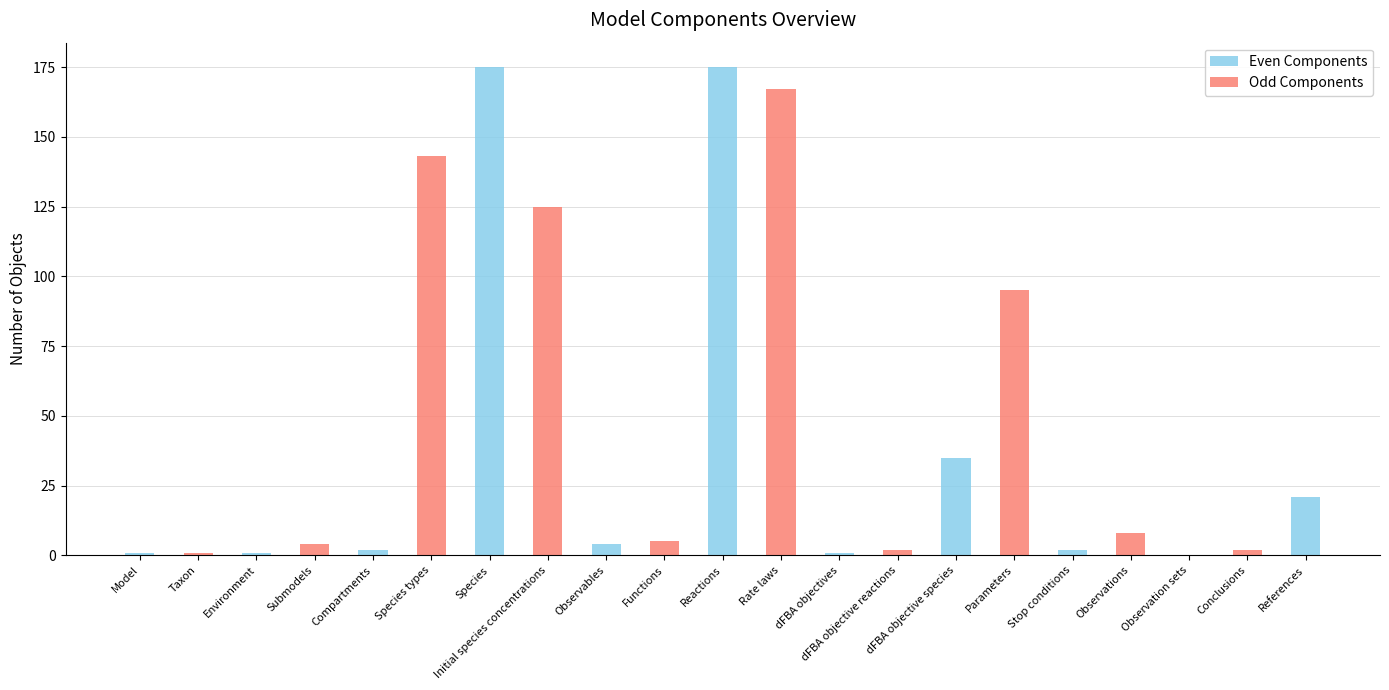

How many bars are there in total?

21